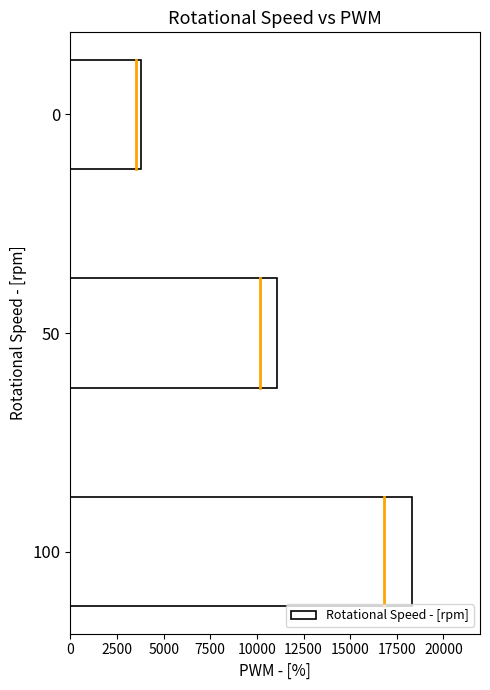

How many bars are there in total?

3